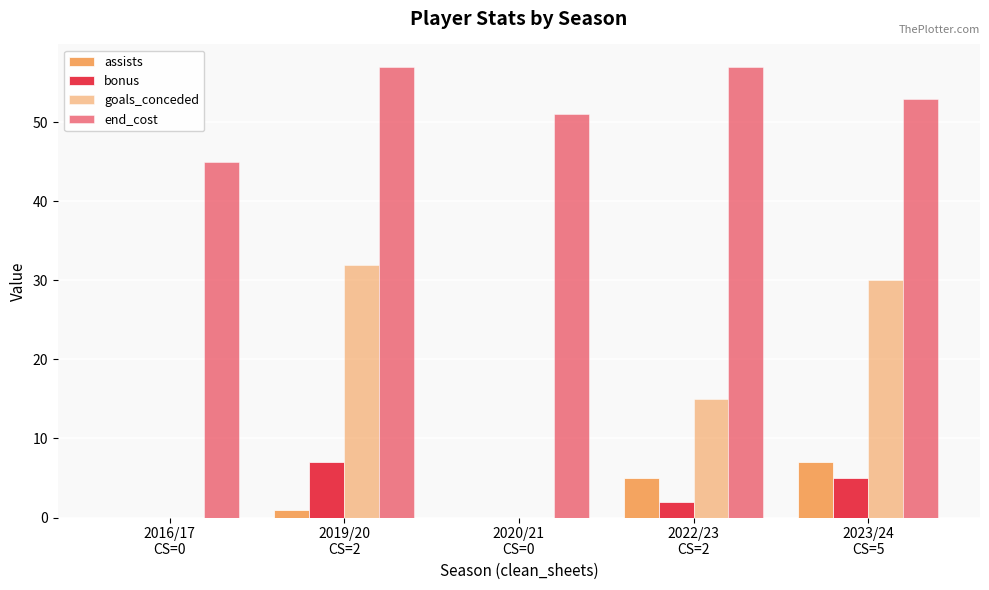

How many categories are shown in the chart?

5